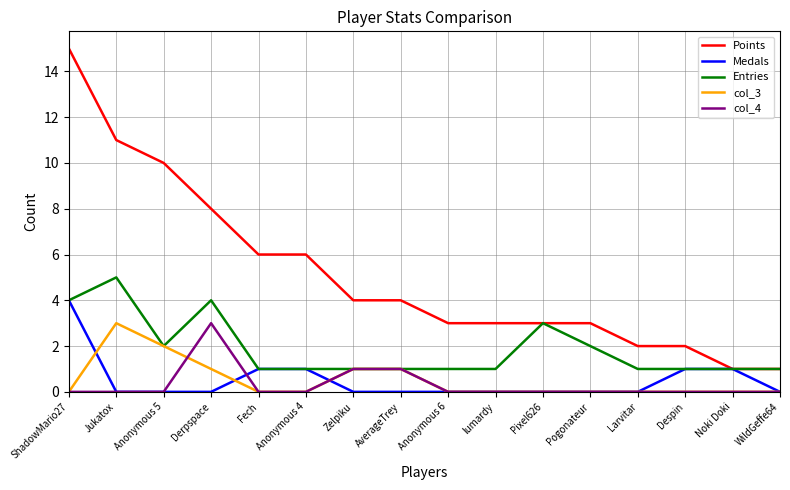

What is the sum of all Points values?

82